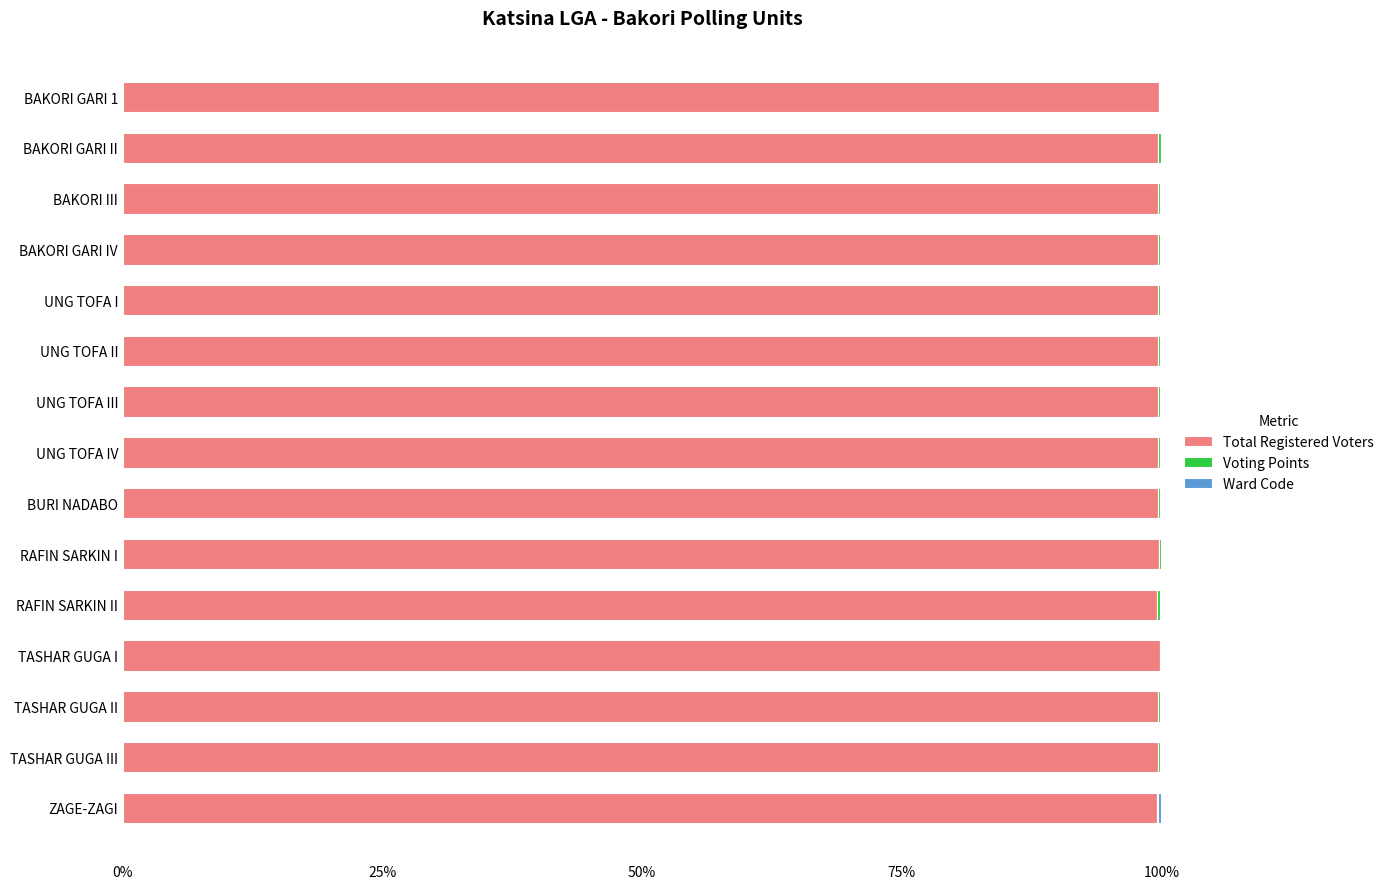

Reading right to left, list all the values displayed in this chart.

Total Registered Voters: 1.0	1.0	1.0	1.0	1.0	1.0	1.0	1.0	1.0	1.0	1.0	1.0	1.0	1.0	1.0
Voting Points: 0.0	0.0	0.0	0.0	0.0	0.0	0.0	0.0	0.0	0.0	0.0	0.0	0.0	0.0	0.0
Ward Code: 0.0	0.0	0.0	0.0	0.0	0.0	0.0	0.0	0.0	0.0	0.0	0.0	0.0	0.0	0.0